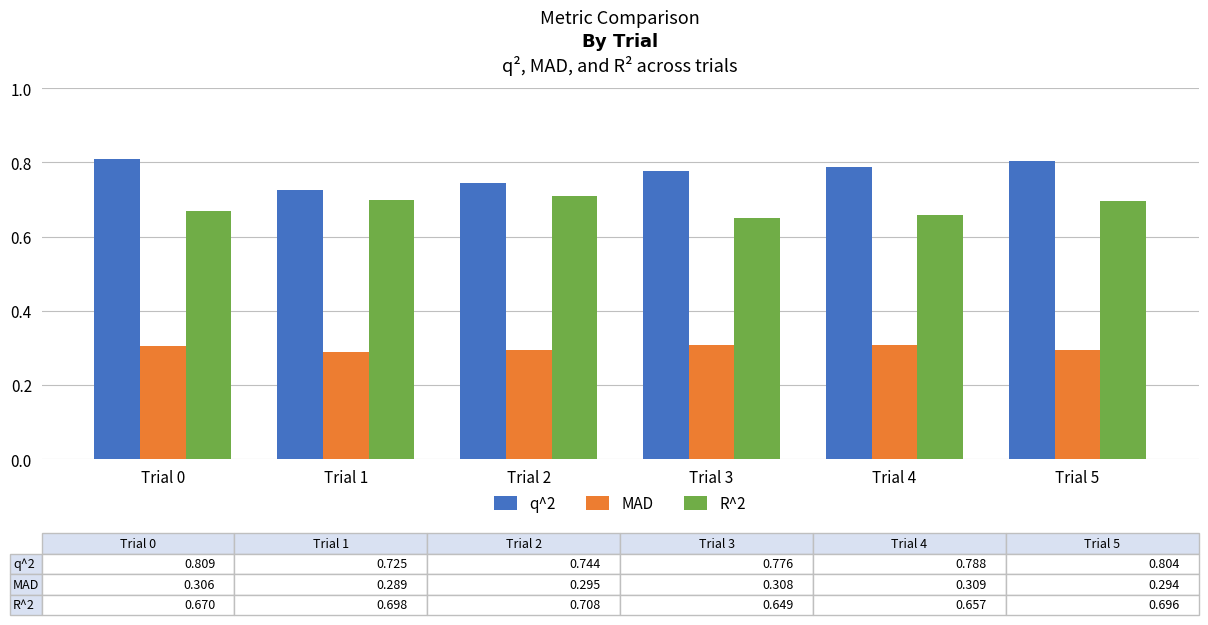

What is the difference between the highest and lowest values at Trial 4?

0.5